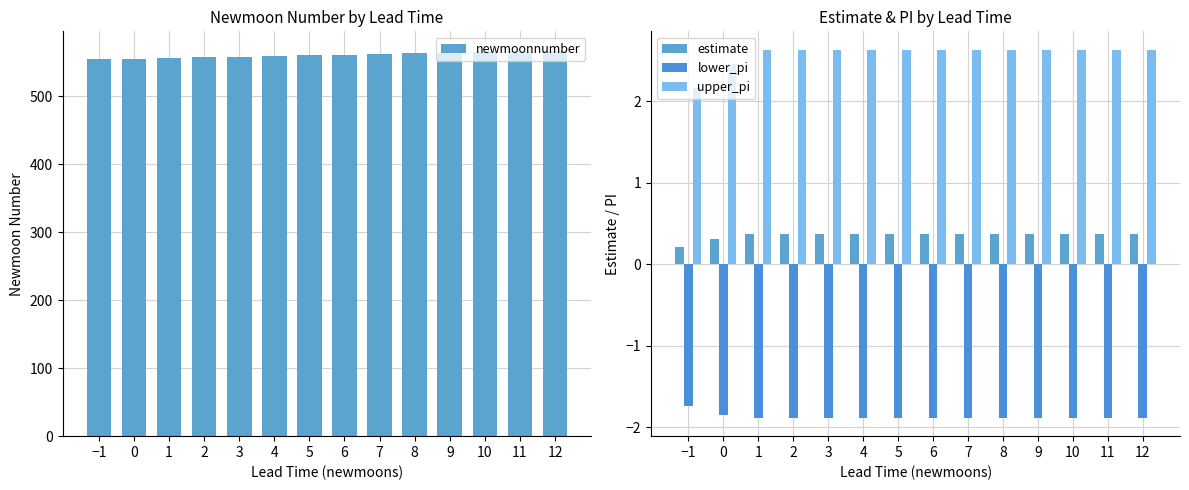

What is the value of the lower_pi bar at the 14th from the left?

-1.9